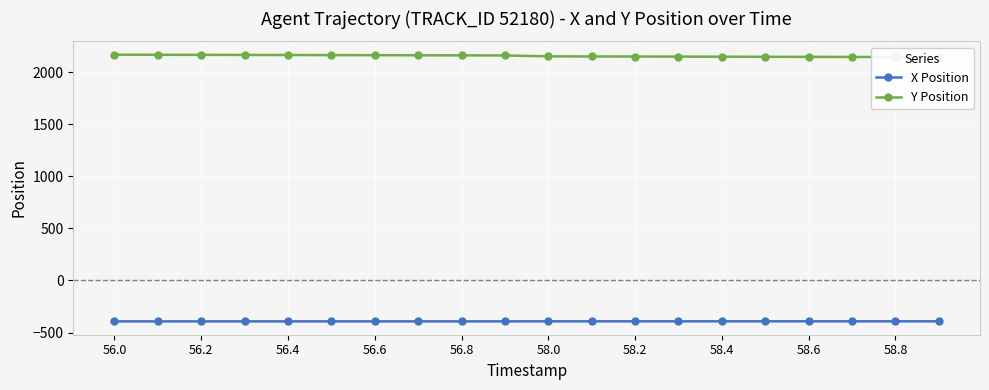

What is the highest value of the X Position series?

-391.7